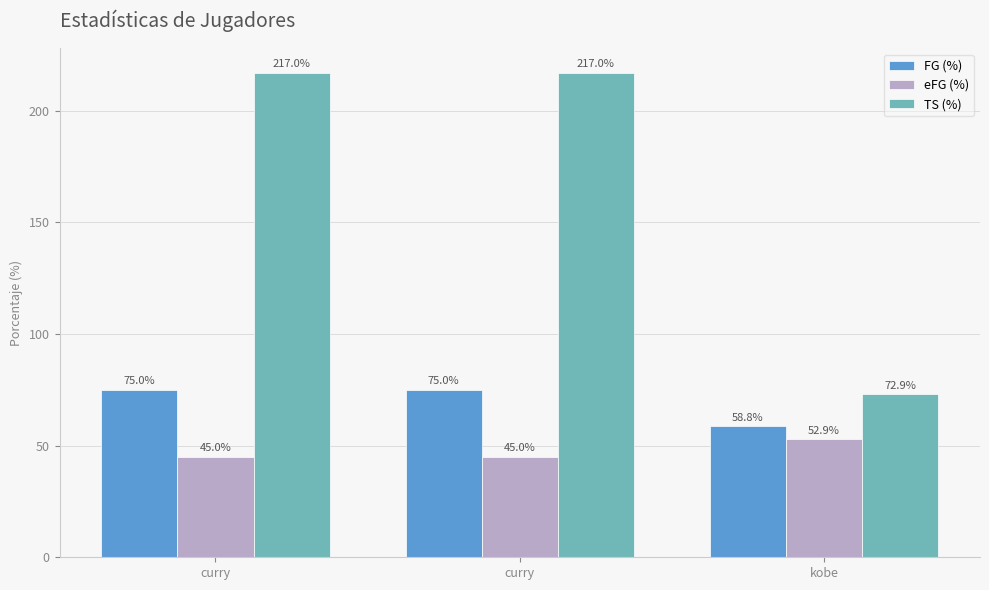

What is the average value of the FG (%) series?

69.6